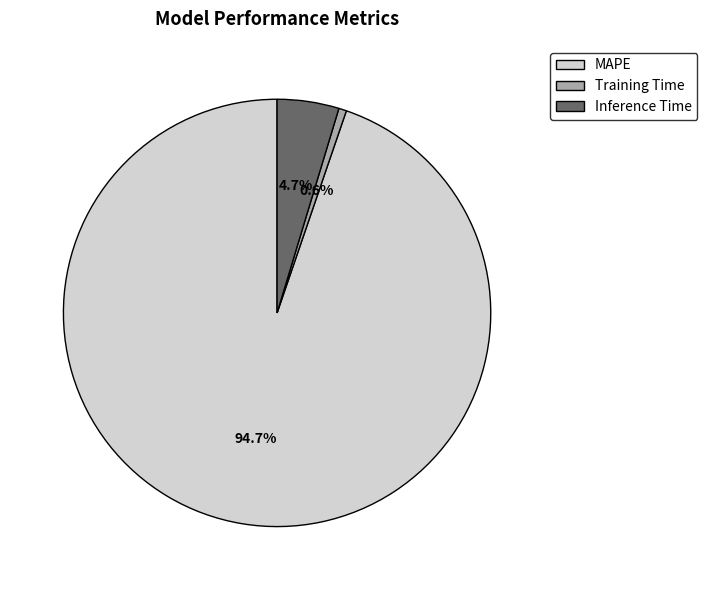

True or false: Training Time accounts for 1% of the total.

True